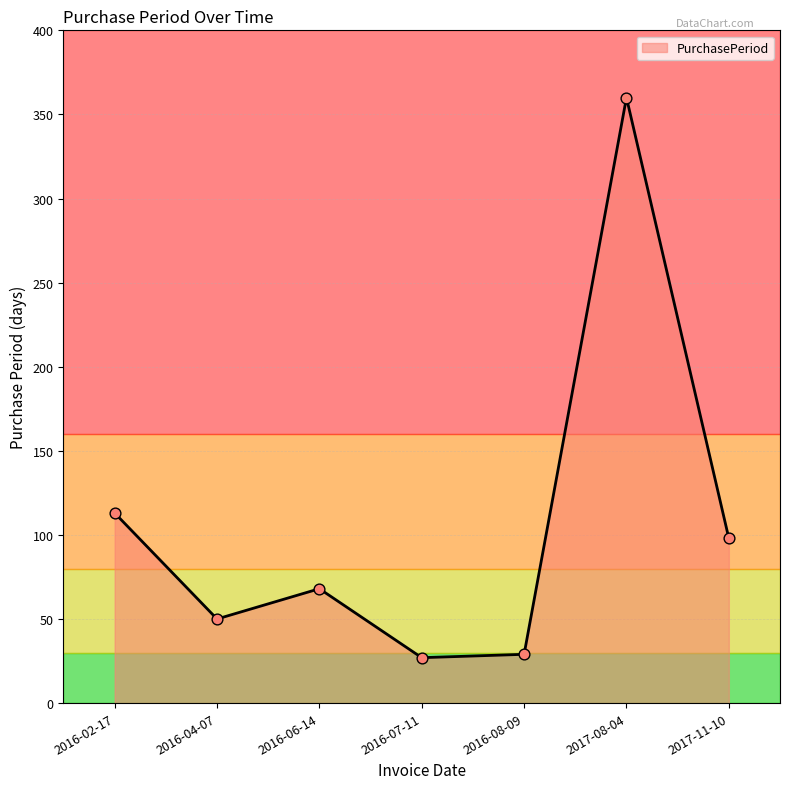

What is the change in value from 2016-04-07 to 2017-08-04?

+310